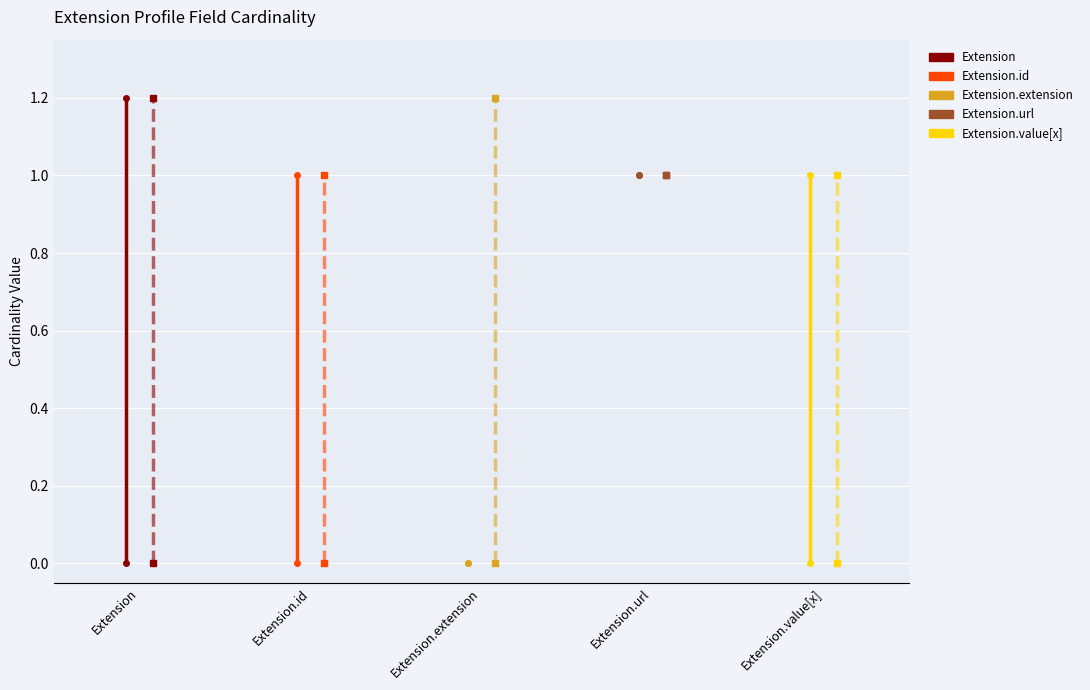

True or false: Base Min has more than 2 points higher than both neighbors.

False